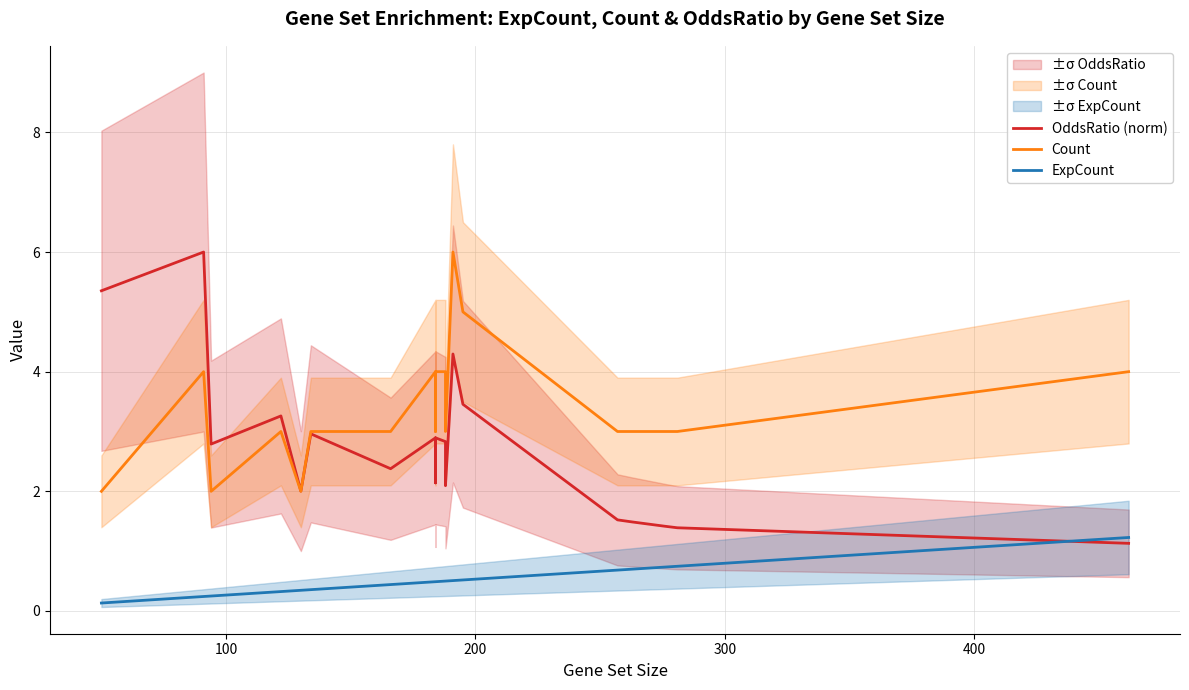

What is the minimum value for OddsRatio (norm)?

1.1